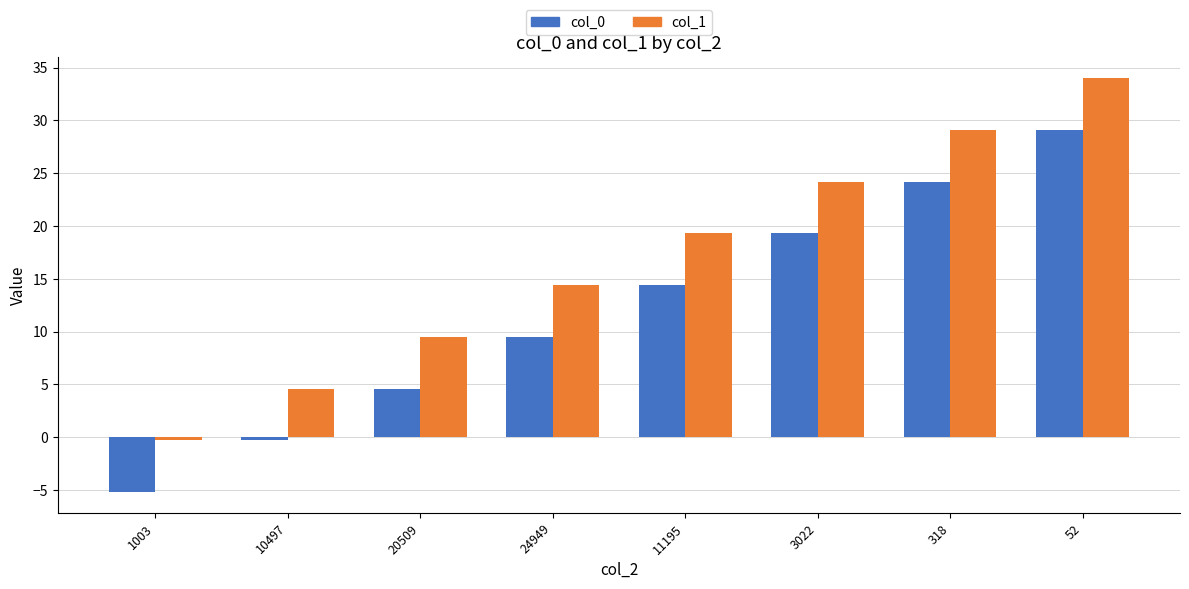

Is the value of col_0 at 3022 greater than the value of col_1 at 20509?

Yes